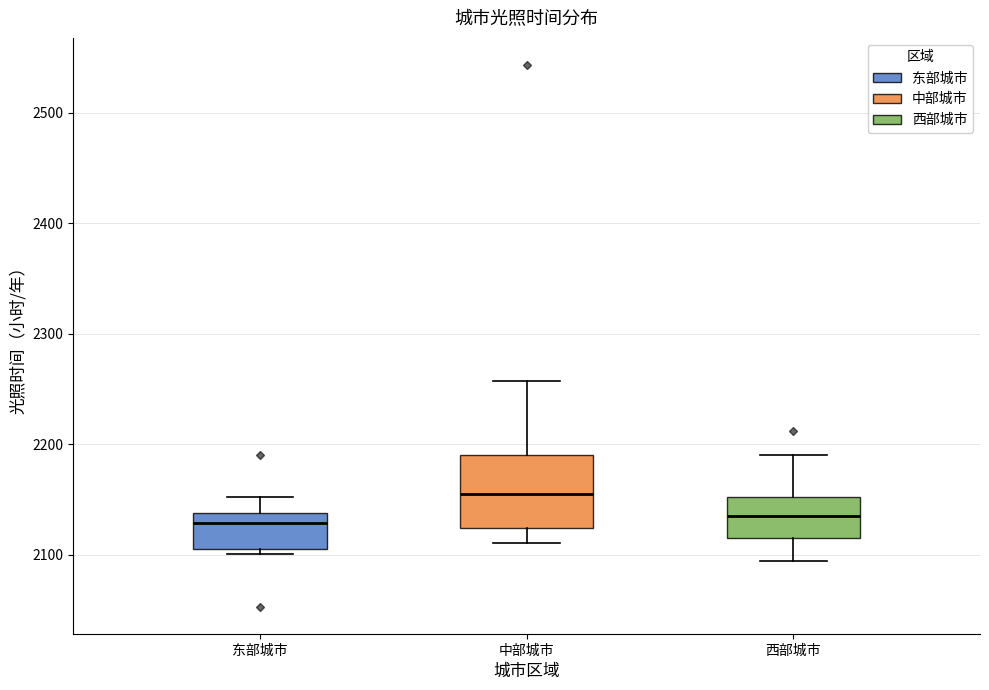

Where is the upper edge of the box for 西部城市 on the y-axis? The values are not printed on the chart, so give them approximately, as read against the axis.

2150